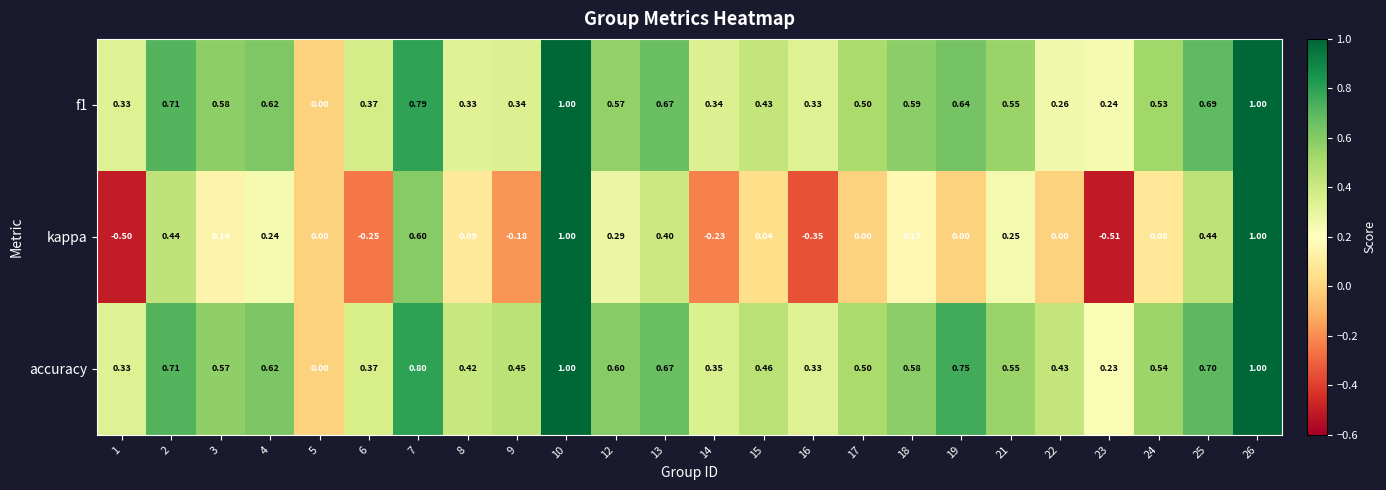

Which series has the largest total across all categories?

accuracy